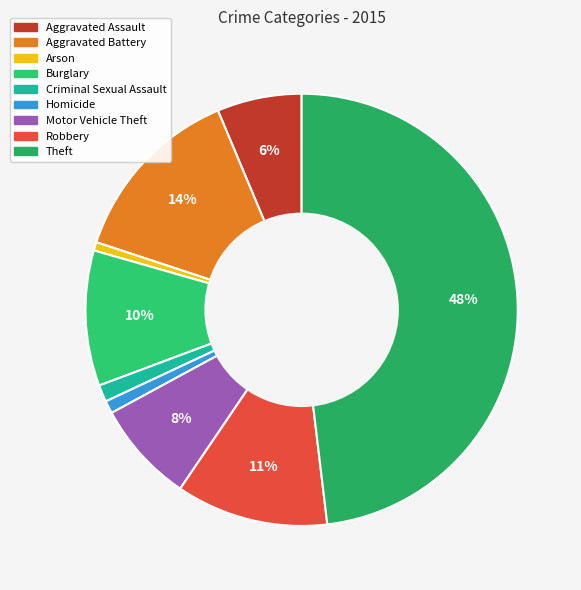

Which category has the biggest portion of the pie?

Theft